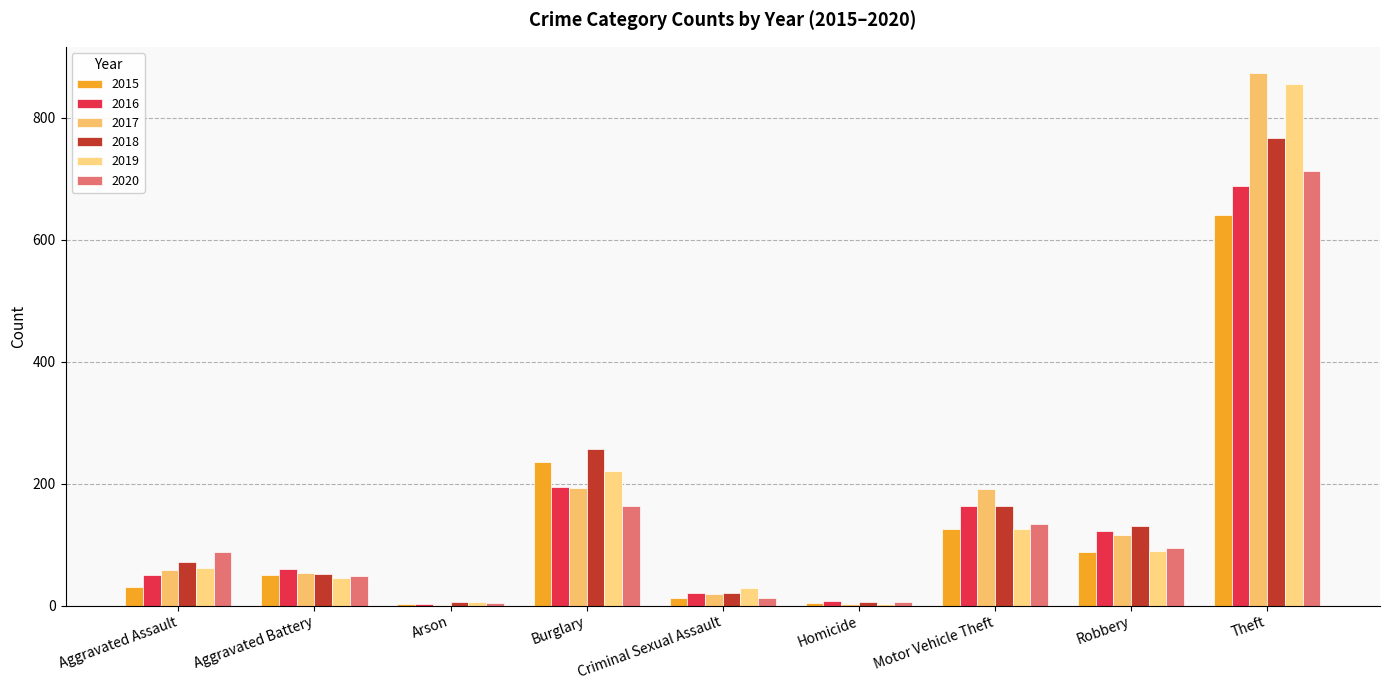

Count the number of categories in the chart.

9